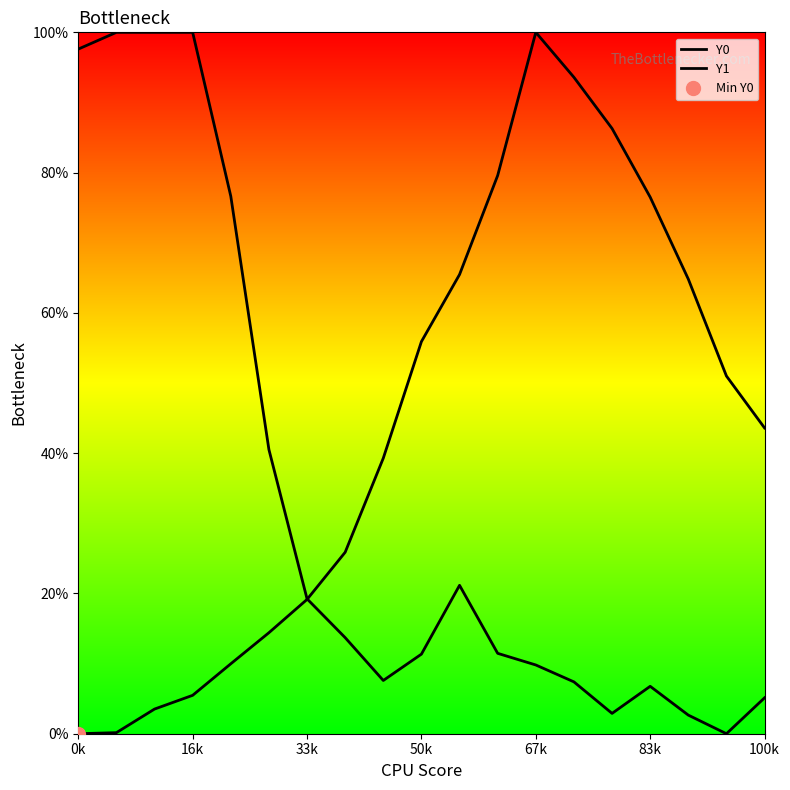

Which label corresponds to the smallest value in the chart?

0k